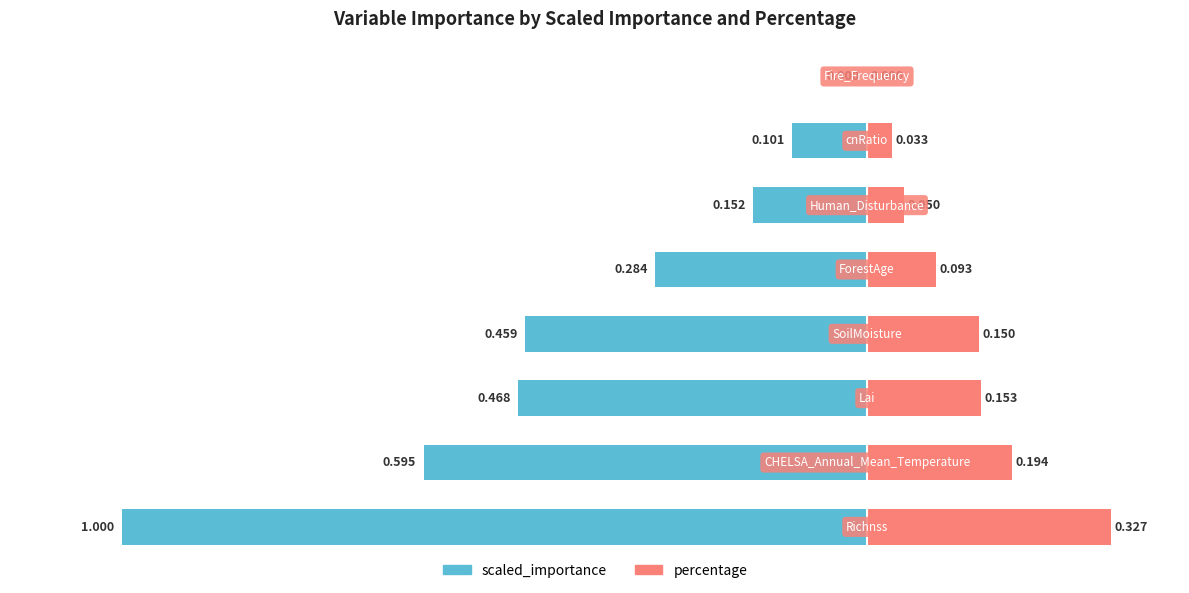

Reading left to right, what are all the values shown in this chart?

scaled_importance: 0=-1.0	1=-0.6	2=-0.5	3=-0.5	4=-0.3	5=-0.2	6=-0.1	7=-0.0
percentage: 0=0.3	1=0.2	2=0.2	3=0.1	4=0.1	5=0.0	6=0.0	7=0.0